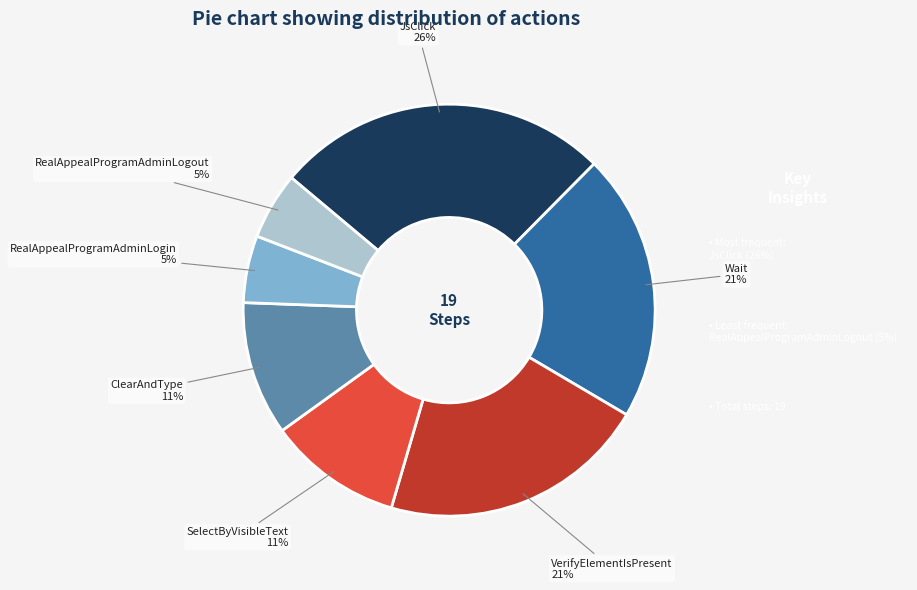

The VerifyElementIsPresent slice represents 11% of the pie. True or false?

False